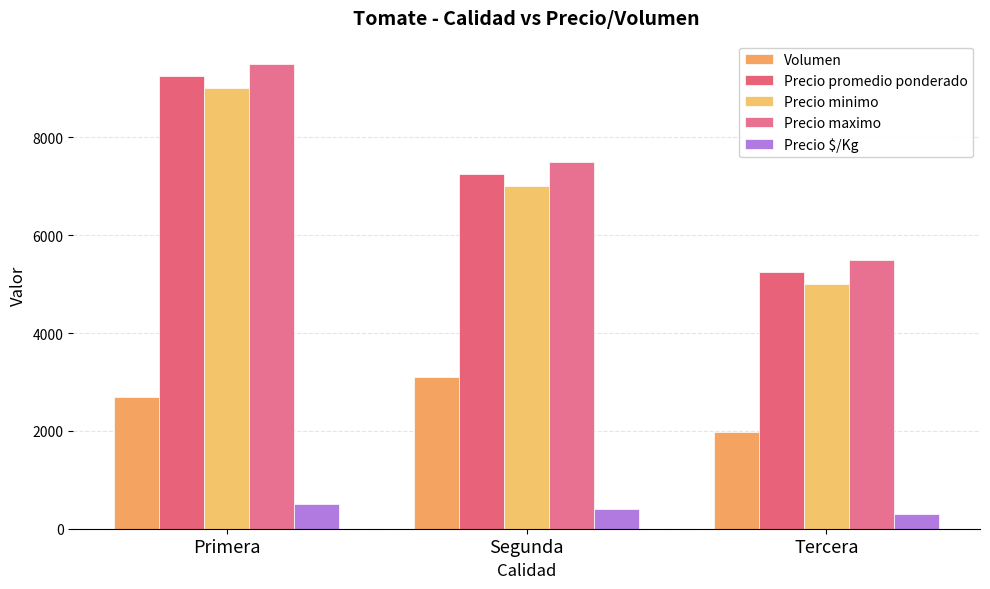

Which series changed the most between Primera and Segunda?

Precio promedio ponderado